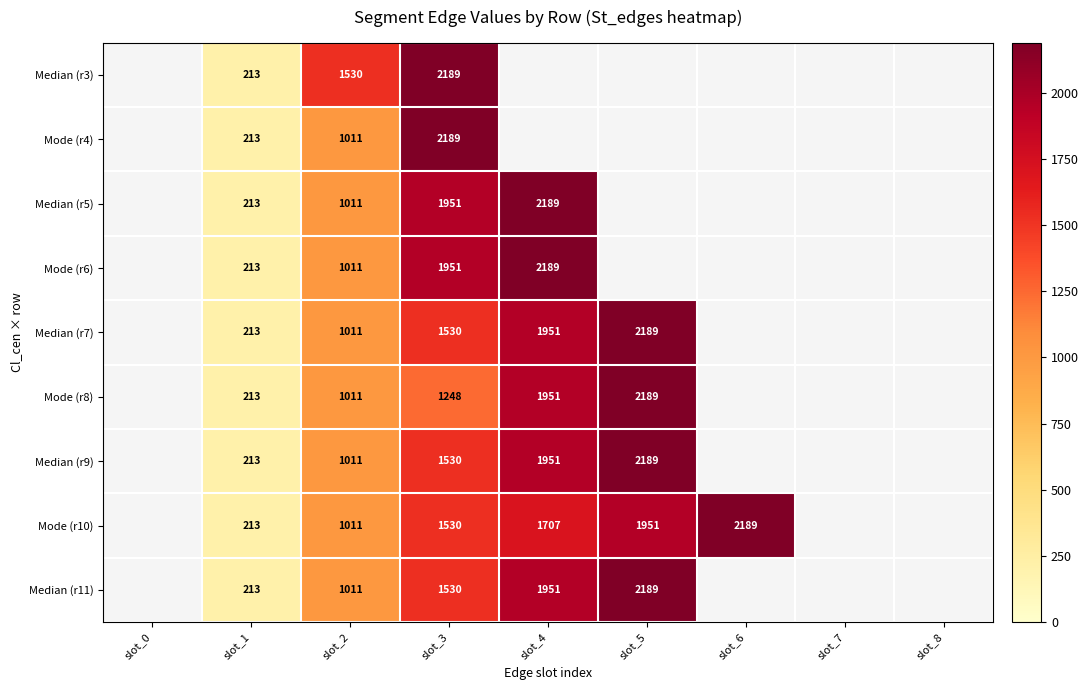

True or false: Mode (r10) has a value of 213 at slot_1.

True